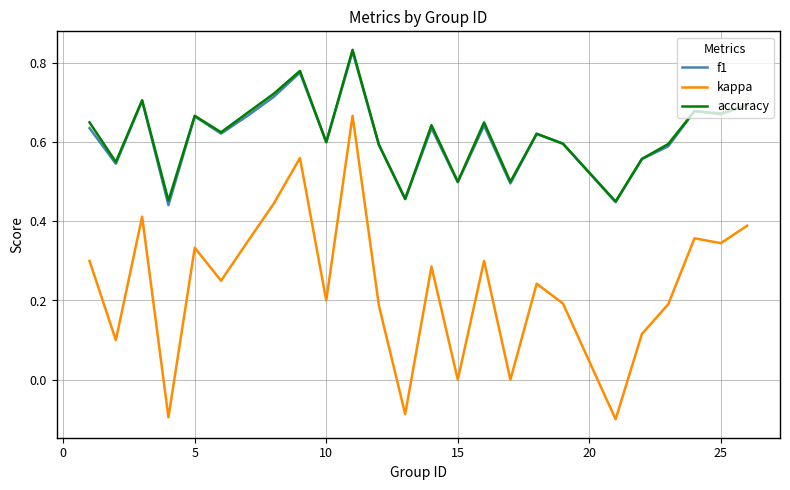

Which series has the widest spread of values?

kappa